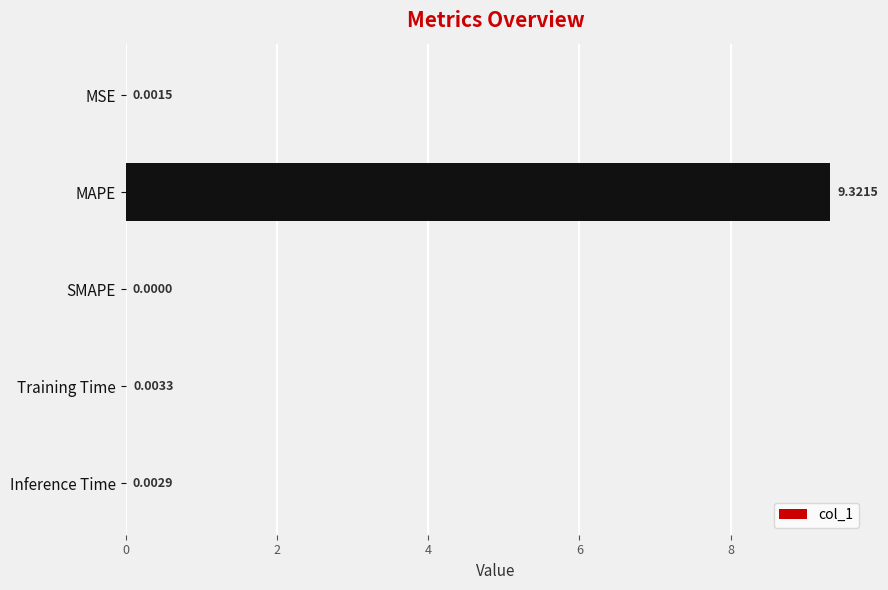

Where is the data nearest to the value 4?

Training Time